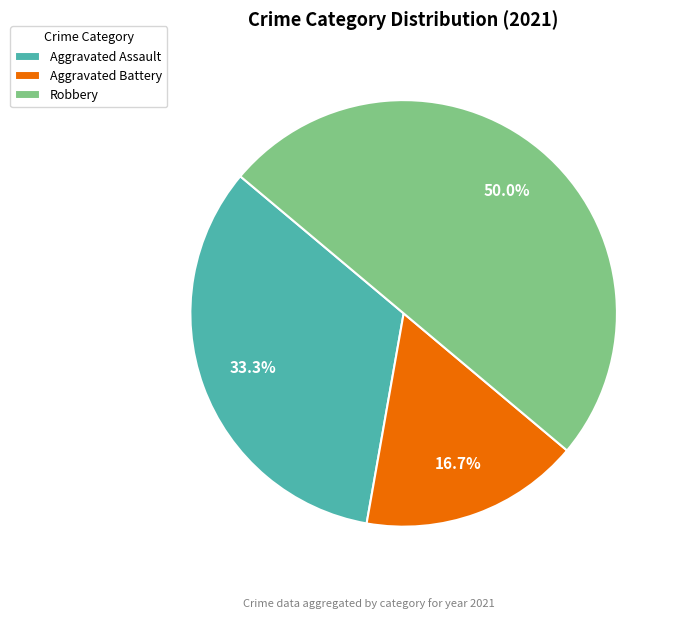

Count the number of slices in the pie.

3